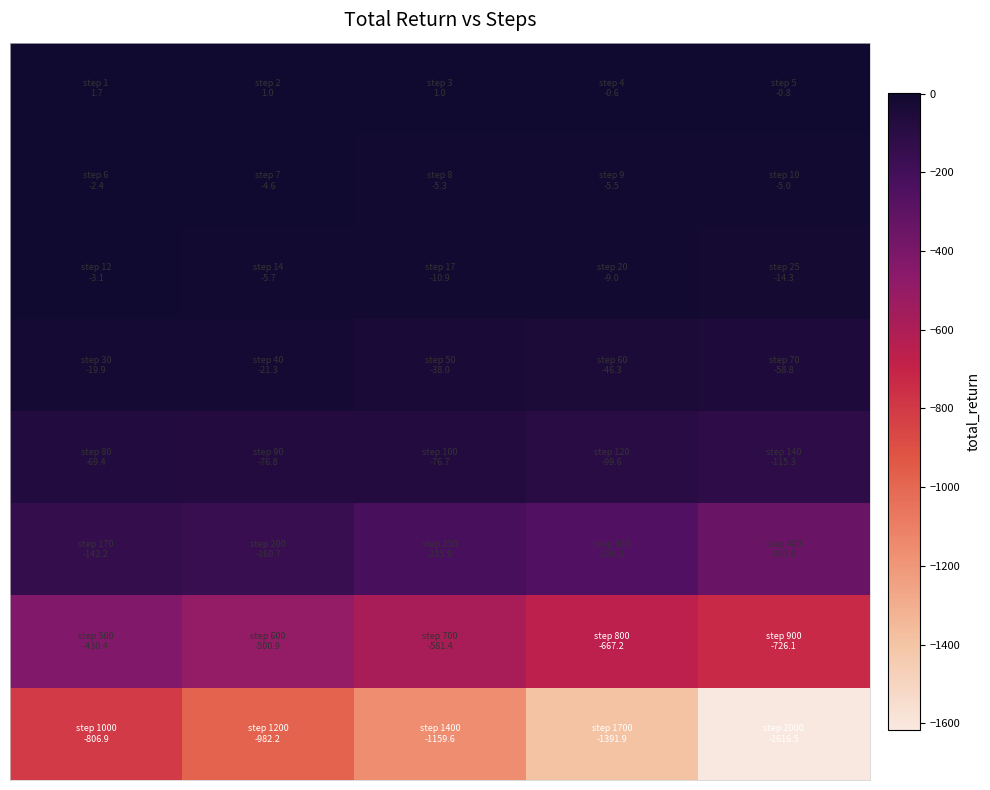

Which category has the lowest value across all series?

4